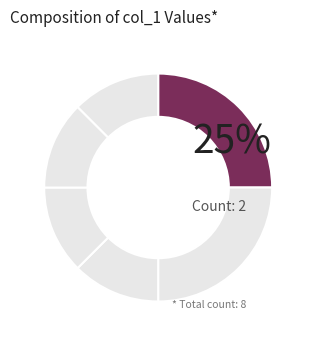

How many slices are in this pie chart?

6